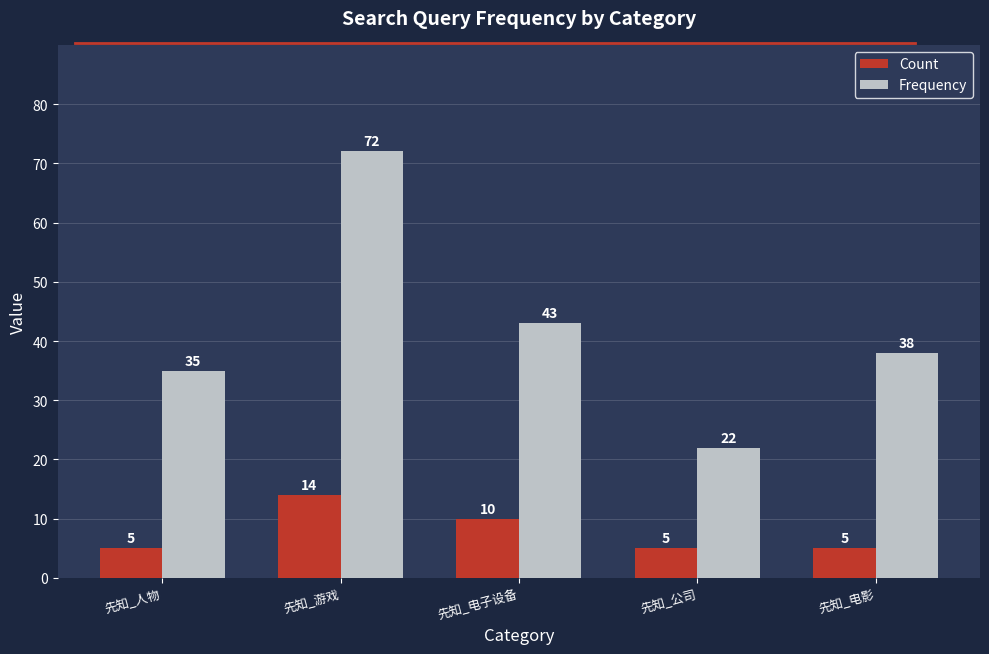

What is the value of the Count bar at the 4th from the left?

5